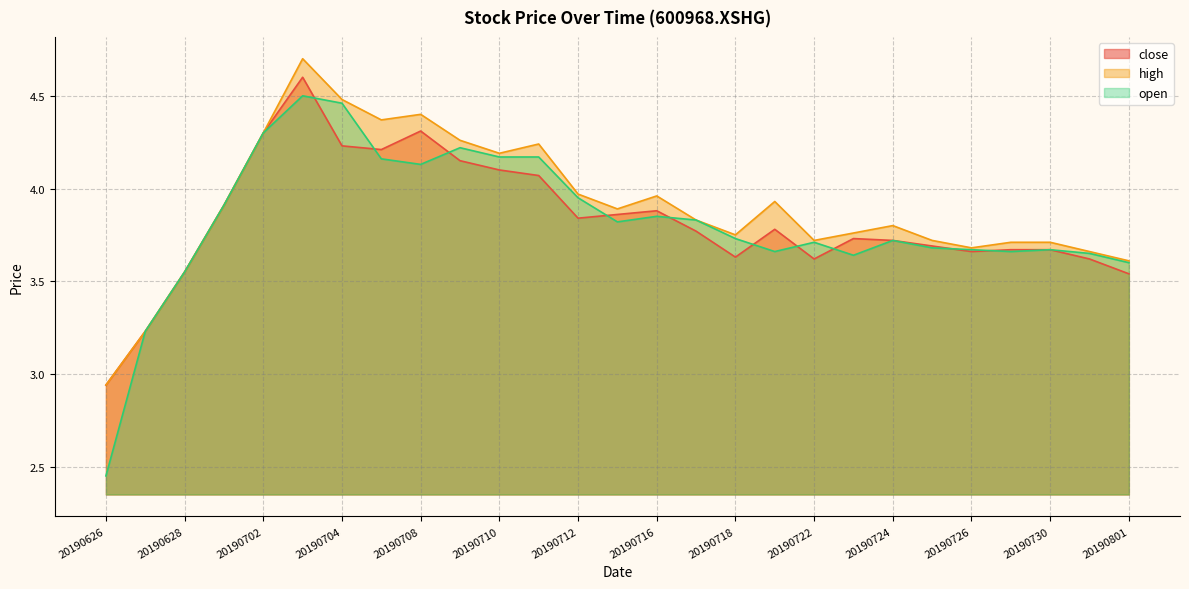

At which category does open reach its first local peak?

20190703